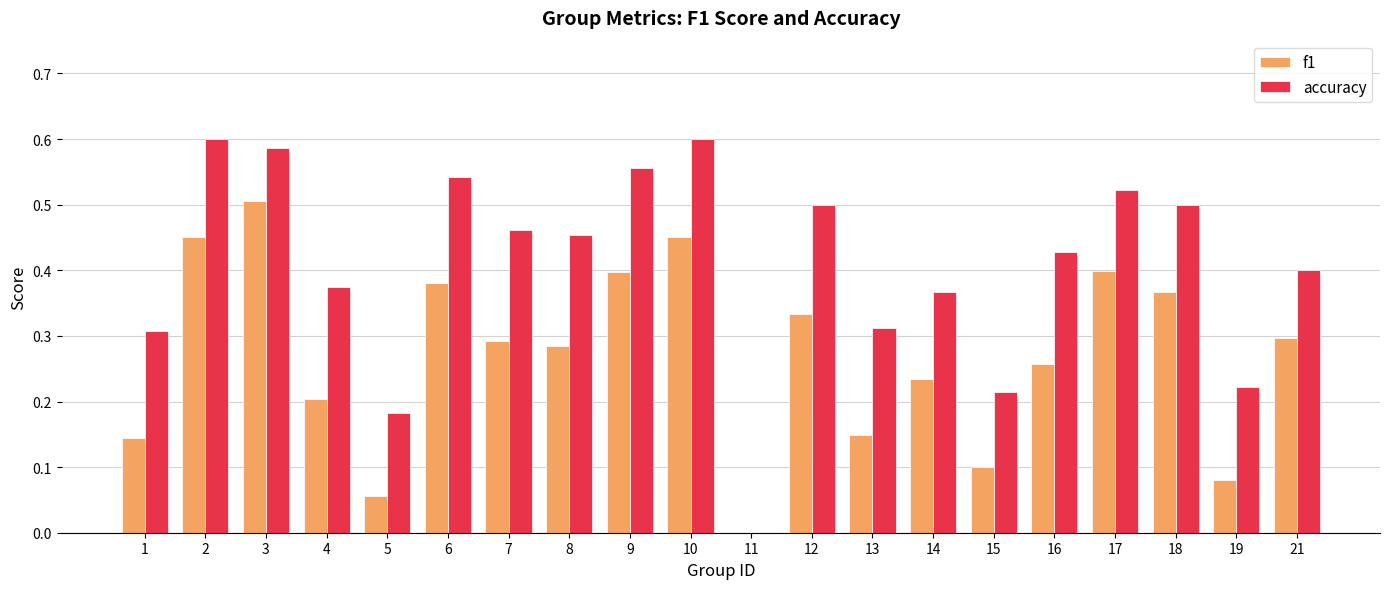

The accuracy series shows 0.2 at 16. True or false?

False